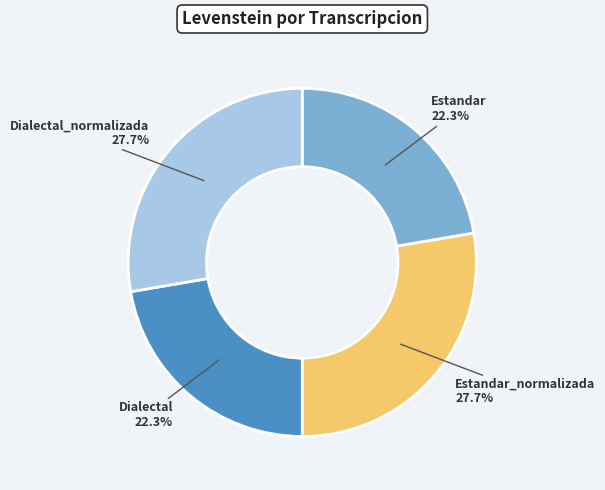

To the nearest percent, what percentage of the pie is Dialectal?

22%